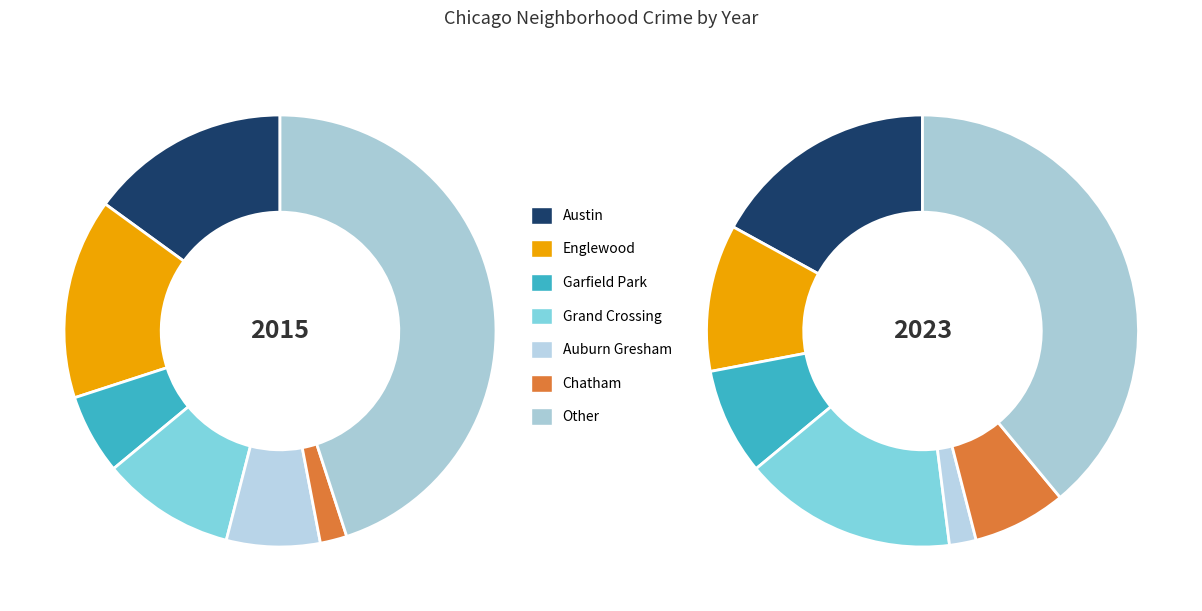

To the nearest percent, what portion does Austin represent?

17%